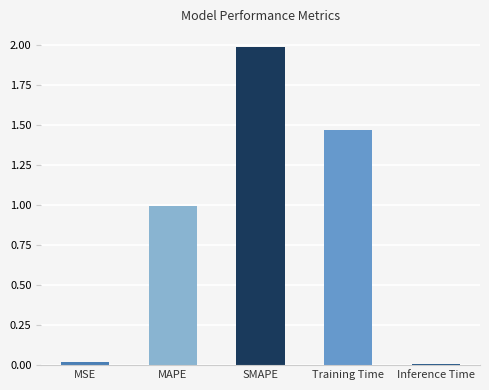

Between MAPE and Inference Time, which is larger?

MAPE